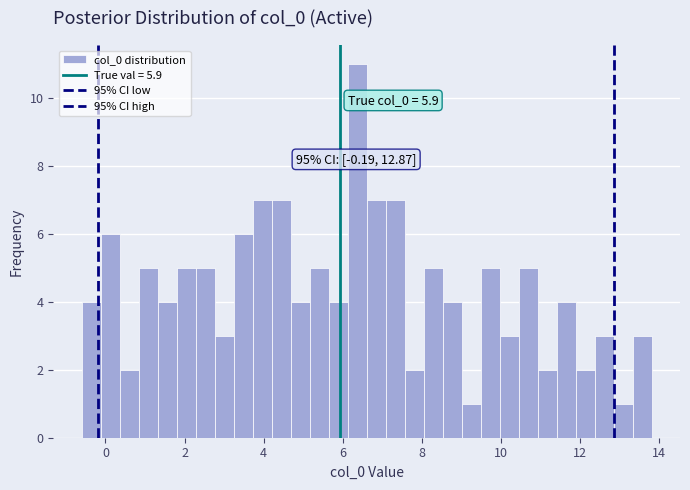

Read against the x-axis, roughly where is the centre of the tallest bar?

6.4